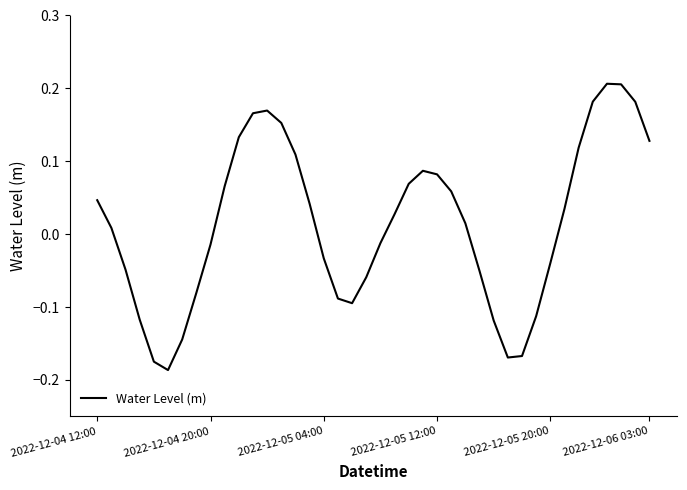

How many lines are shown in the chart?

1